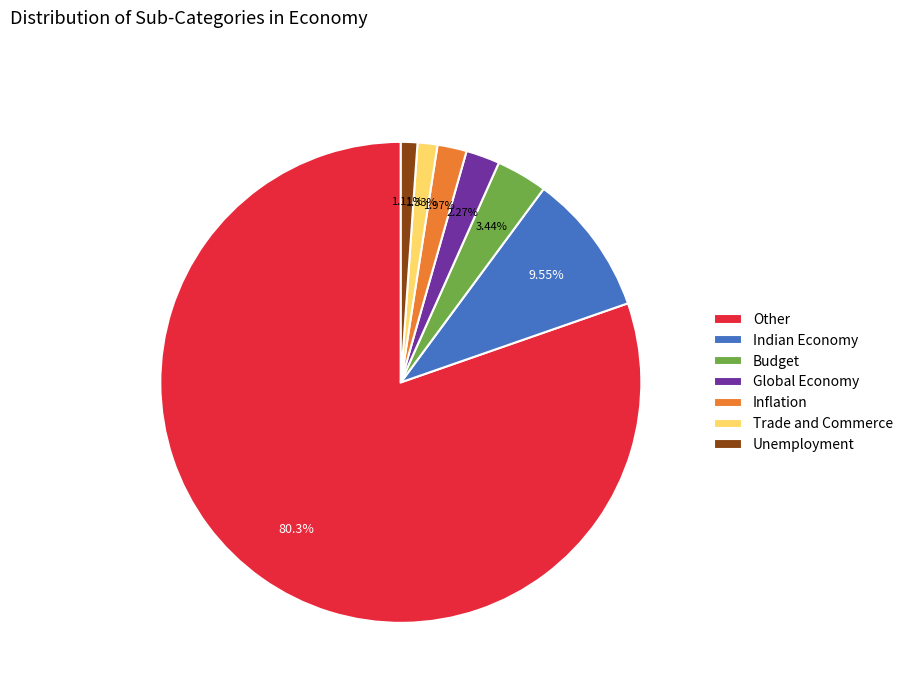

Count the number of slices in the pie.

7